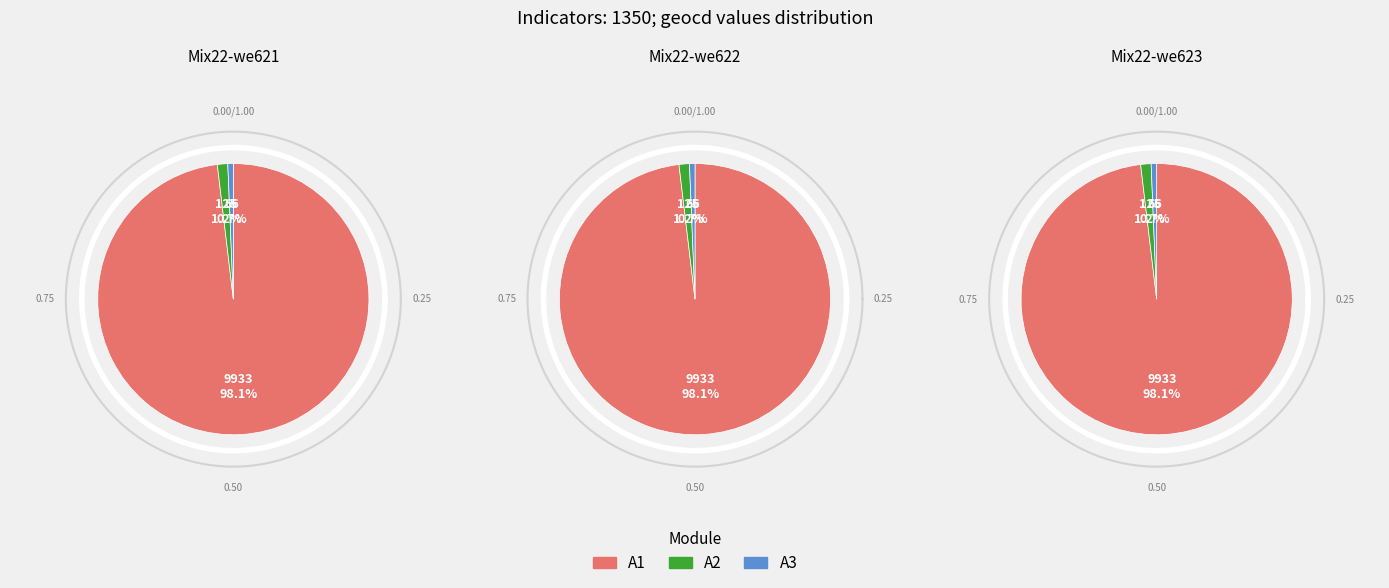

The geocd_17 slice represents 11% of the pie. True or false?

False